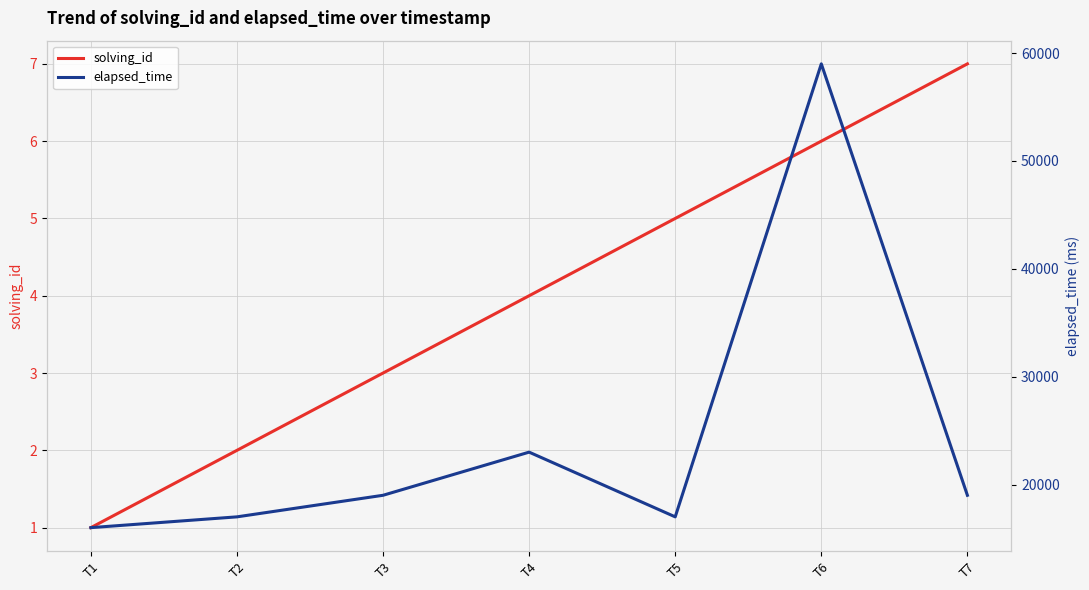

What is the sum of all elapsed_time values?

170000